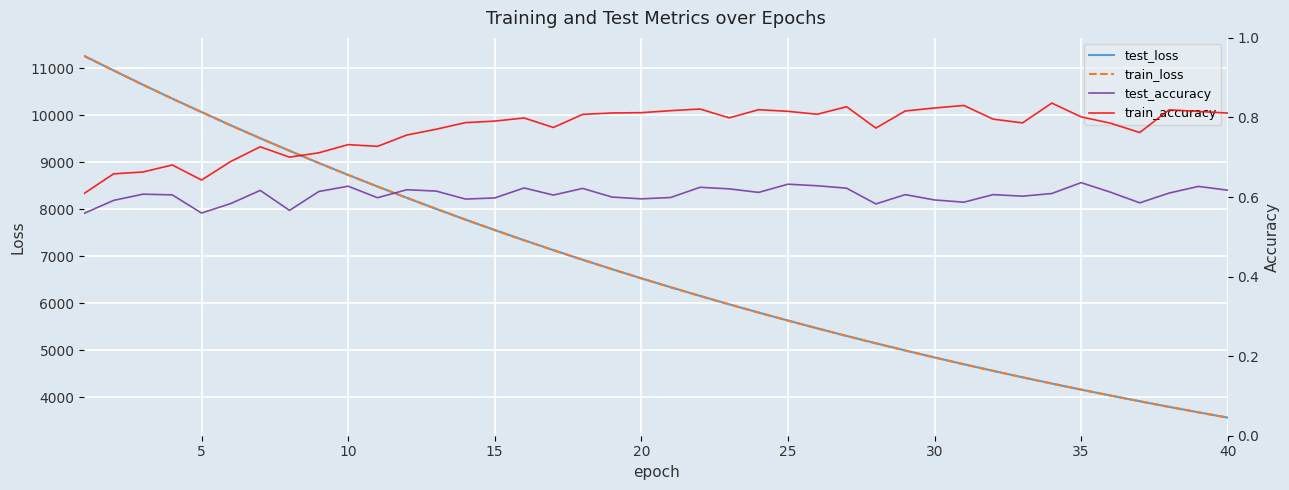

Rank the series by their maximum value, from lowest to highest.

test_accuracy, train_accuracy, train_loss, test_loss